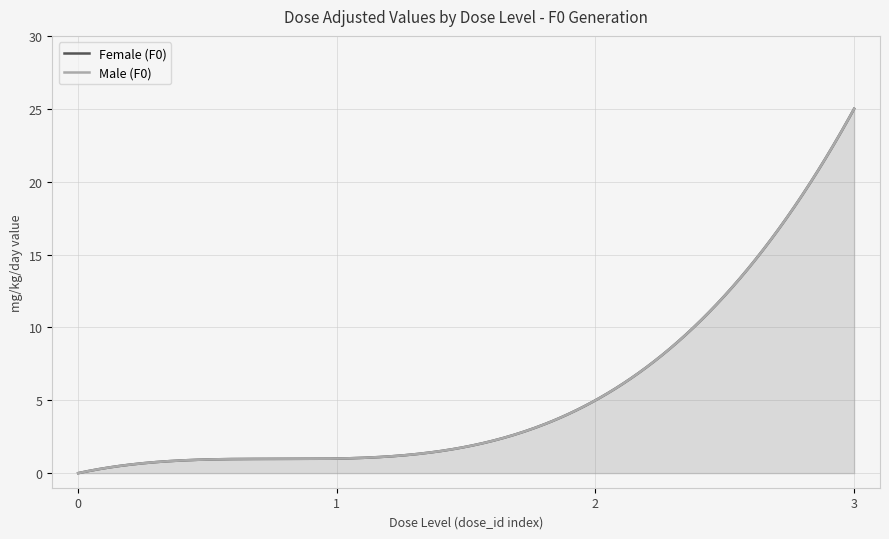

What is the value of the Female (F0) point at the 2nd from the left?

1